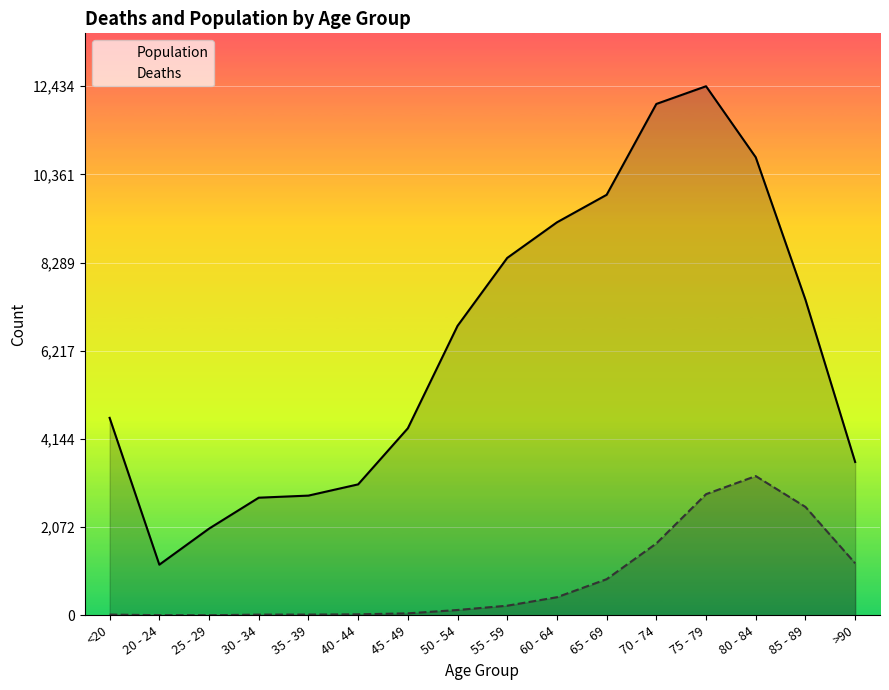

Where is the first local maximum for Population?

75 - 79